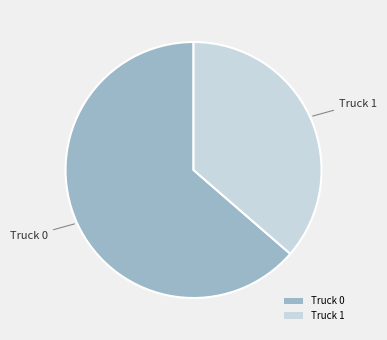

How many segments does this pie chart have?

2